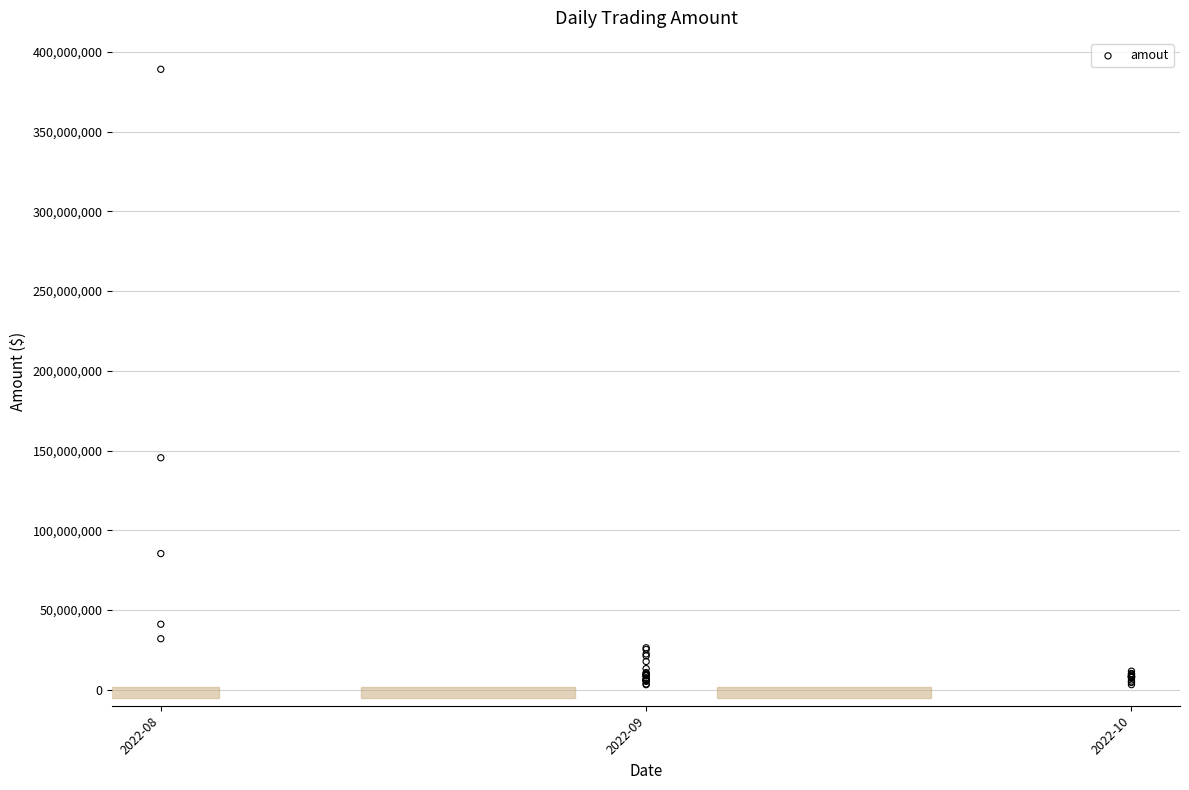

What Y value in the scatter plot is closest to 196108396?

145466928